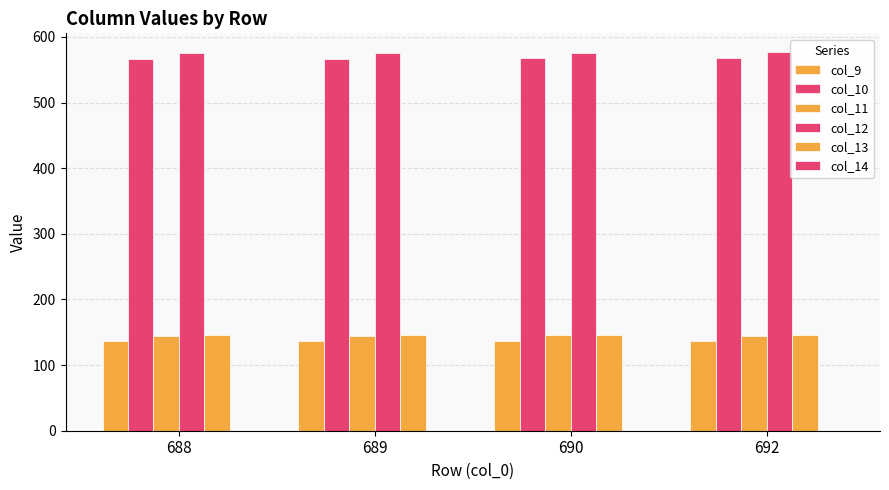

How many bars are there in each group?

5